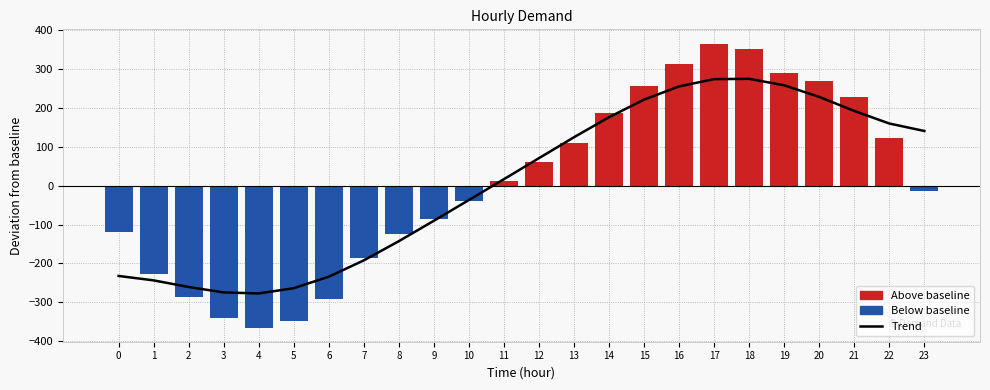

What is the change in value from 7 to 19?

+450.3